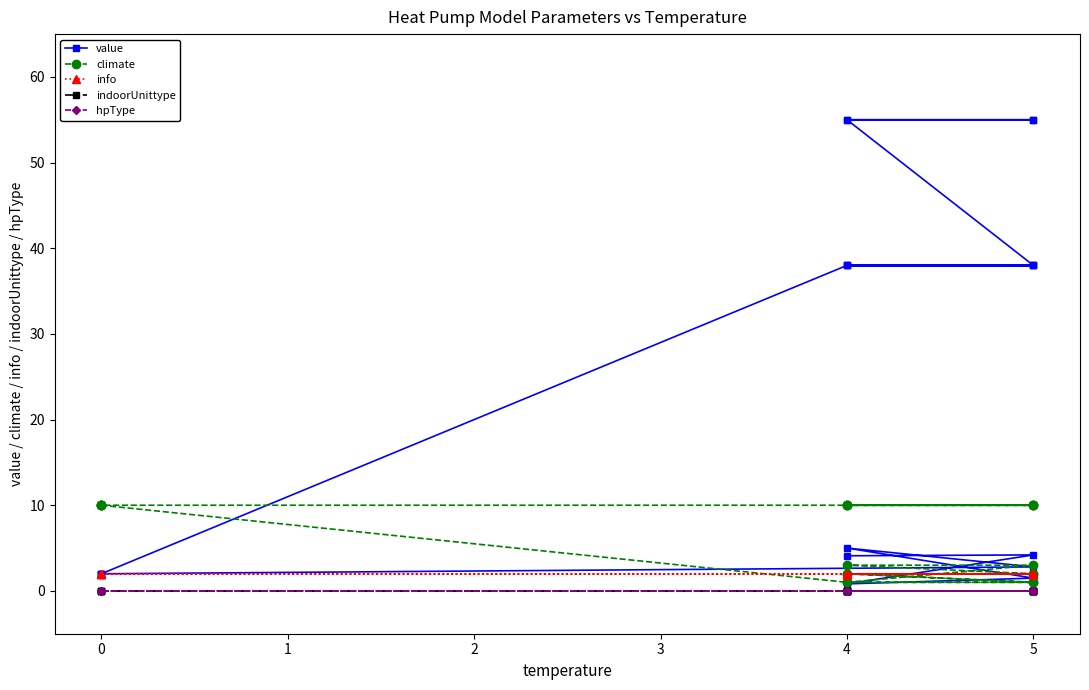

Is it true that climate equals 14.7 at 0?

False